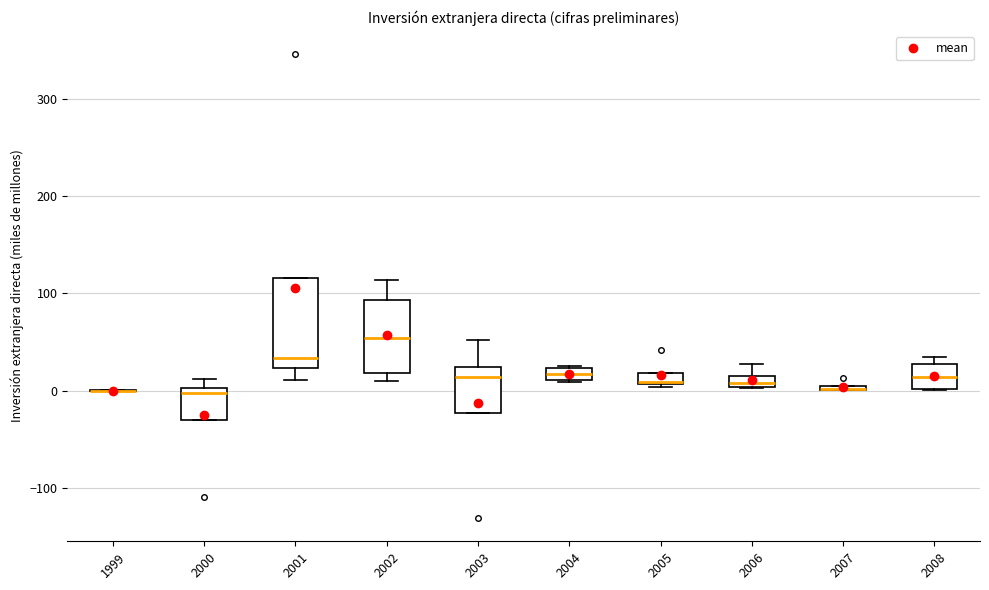

Comparing the boxes themselves (not the whiskers), which one is the tallest?

2001